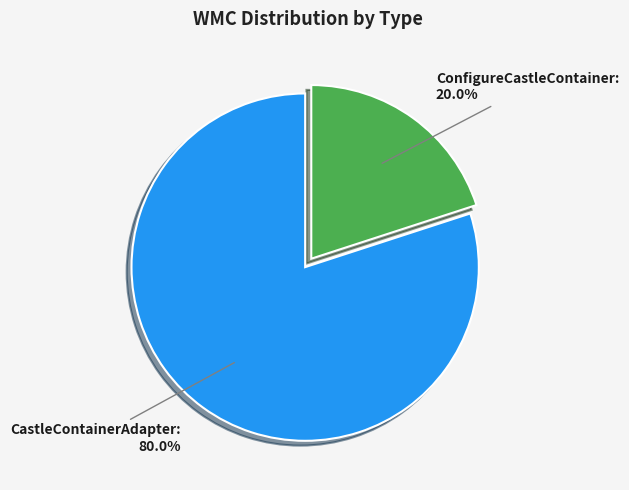

Is it true that ConfigureCastleContainer is 12% of the pie?

False